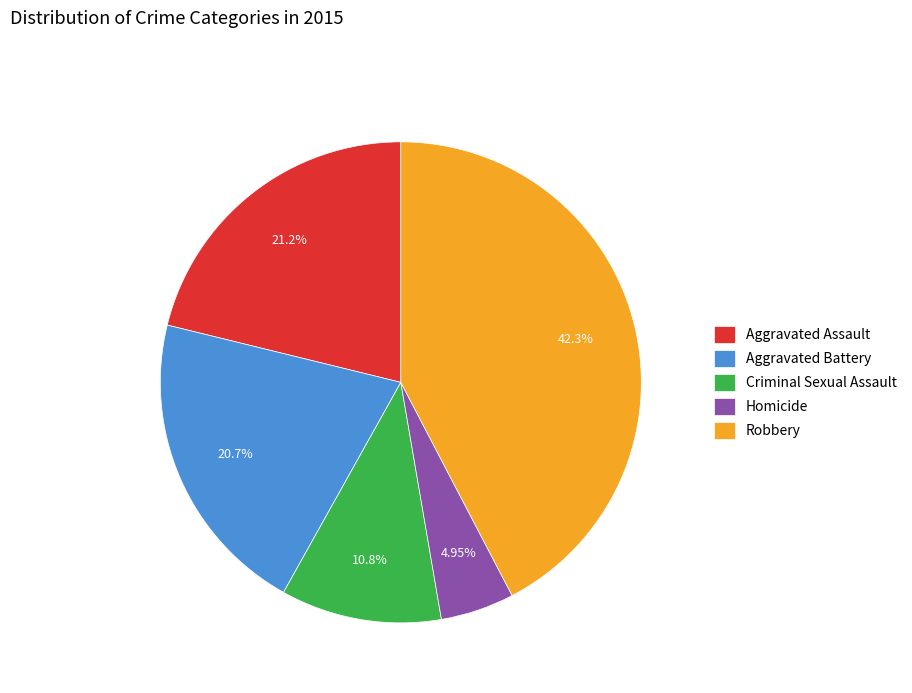

The Criminal Sexual Assault slice represents 3% of the pie. True or false?

False